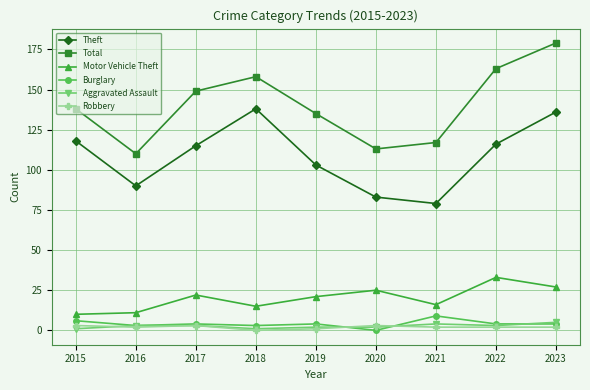

What is the average value of the Motor Vehicle Theft series?

20